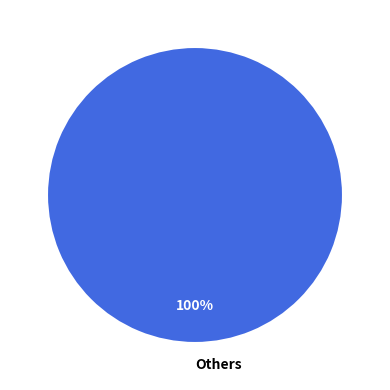

How many slices are in this pie chart?

1